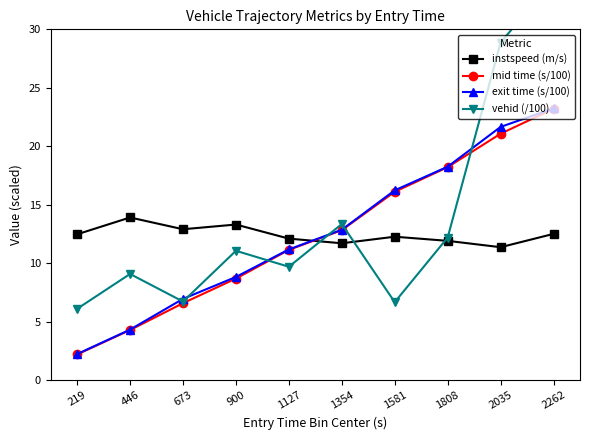

Between which two adjacent categories do exit time (s/100) and vehid (/100) first intersect?

446 and 673